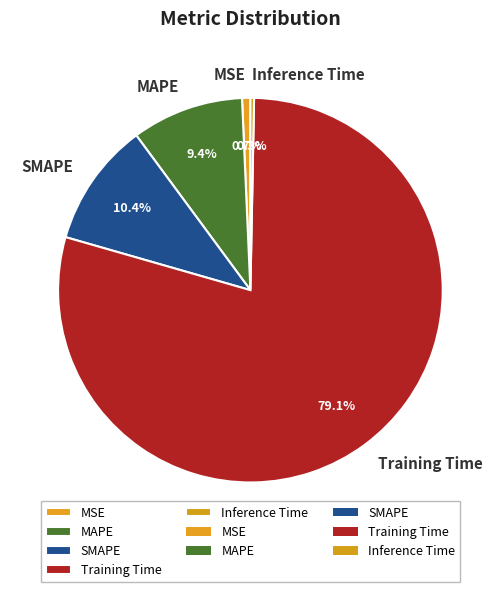

Combined, do SMAPE and MSE account for over 50%?

No